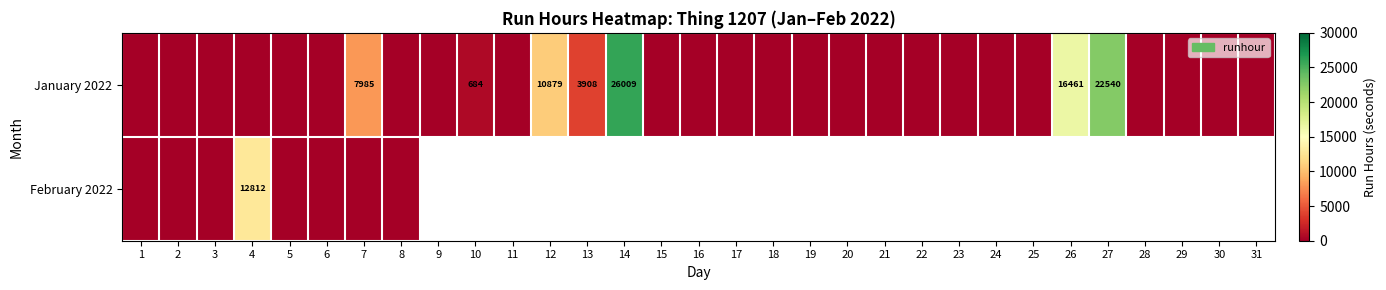

Is the value of February 2022 at 4 greater than the value of January 2022 at 14?

No